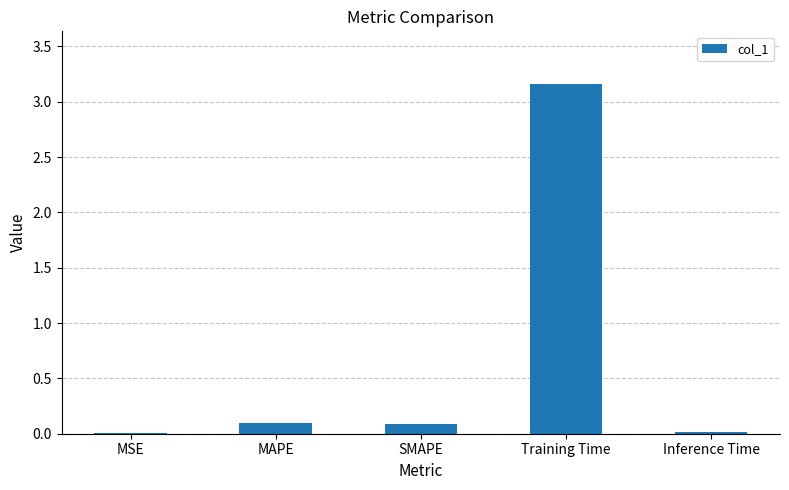

What is the change in value from MSE to MAPE?

+0.1